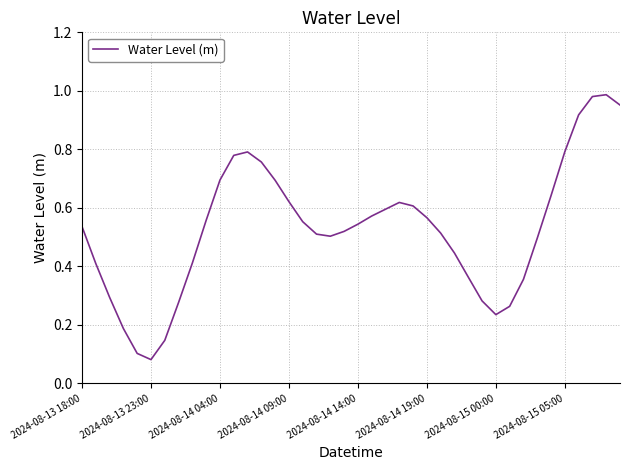

Is it true that the value at 2024-08-14 04:00 is 1.0?

False